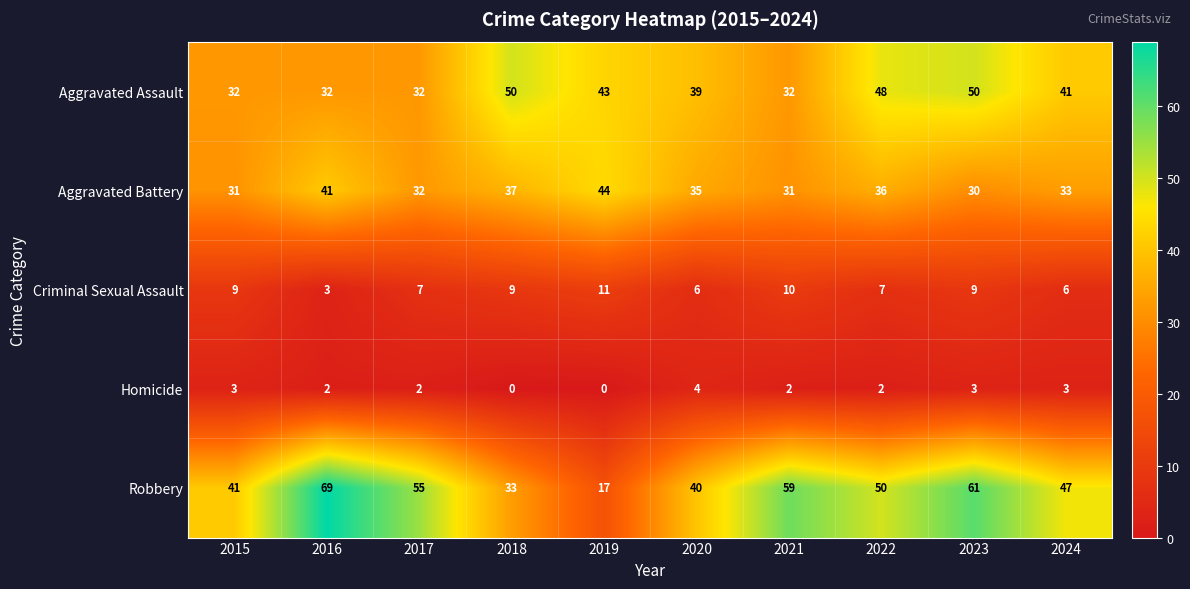

Which series changed the most between 2017 and 2024?

Aggravated Assault